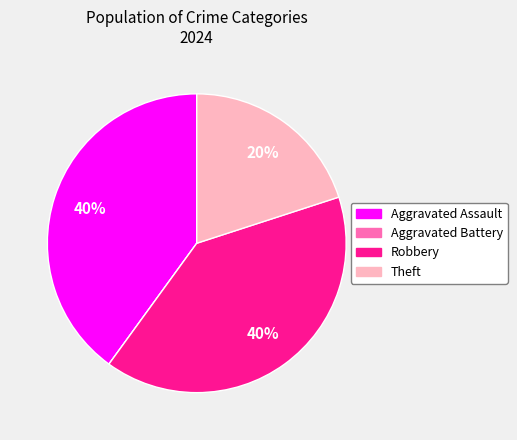

The Theft slice represents 20% of the pie. True or false?

True